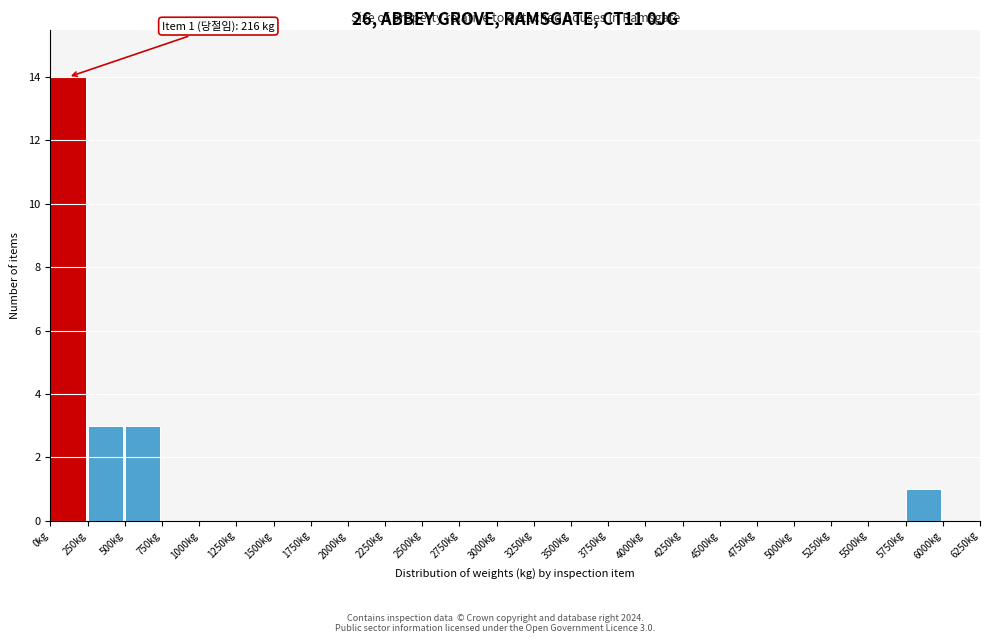

Over which range of the x-axis is the bar tallest?

0 to 250